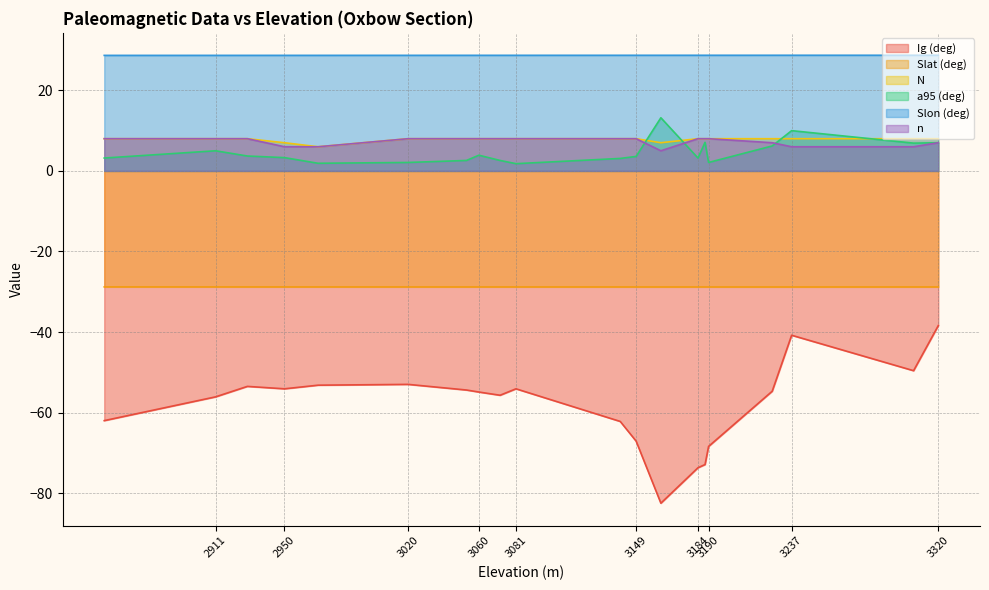

Which label corresponds to the largest value in the chart?

3320